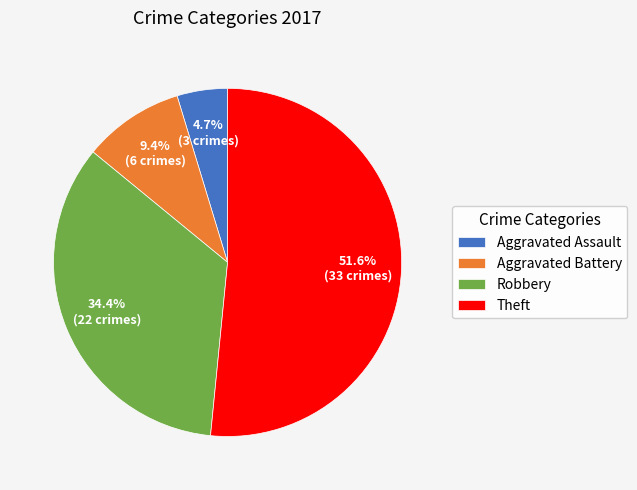

Is Robbery the majority of the pie?

No